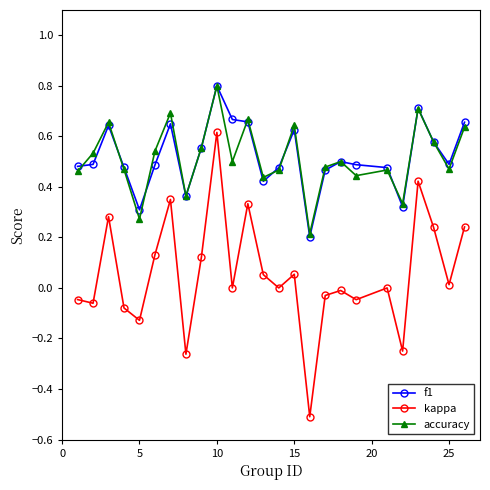

What are all the series names shown in the legend?

f1, kappa, accuracy